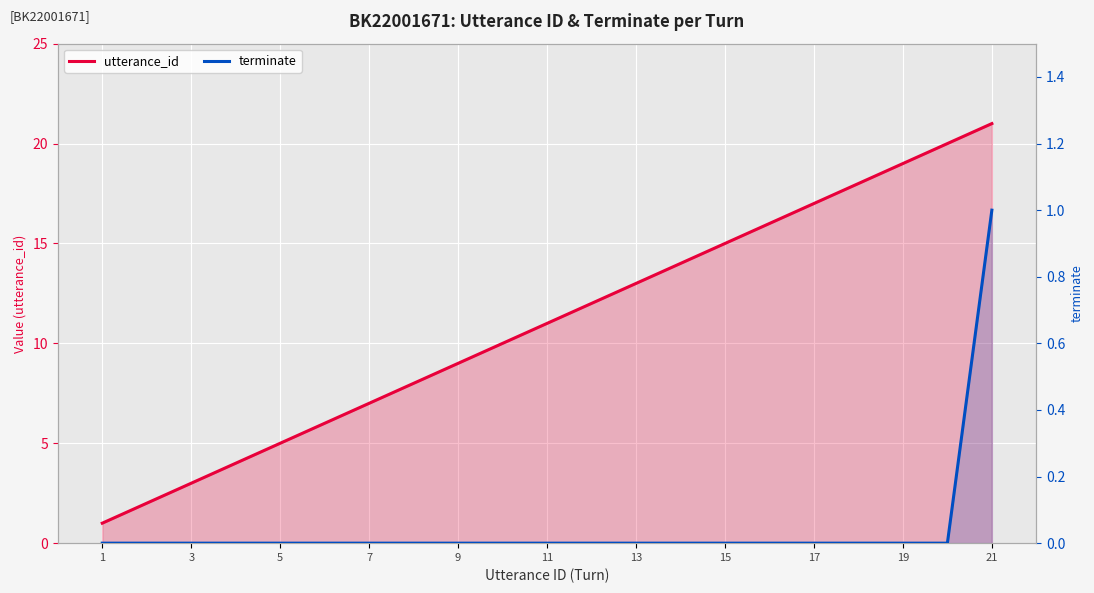

Which series changed the most between 21 and 11?

utterance_id